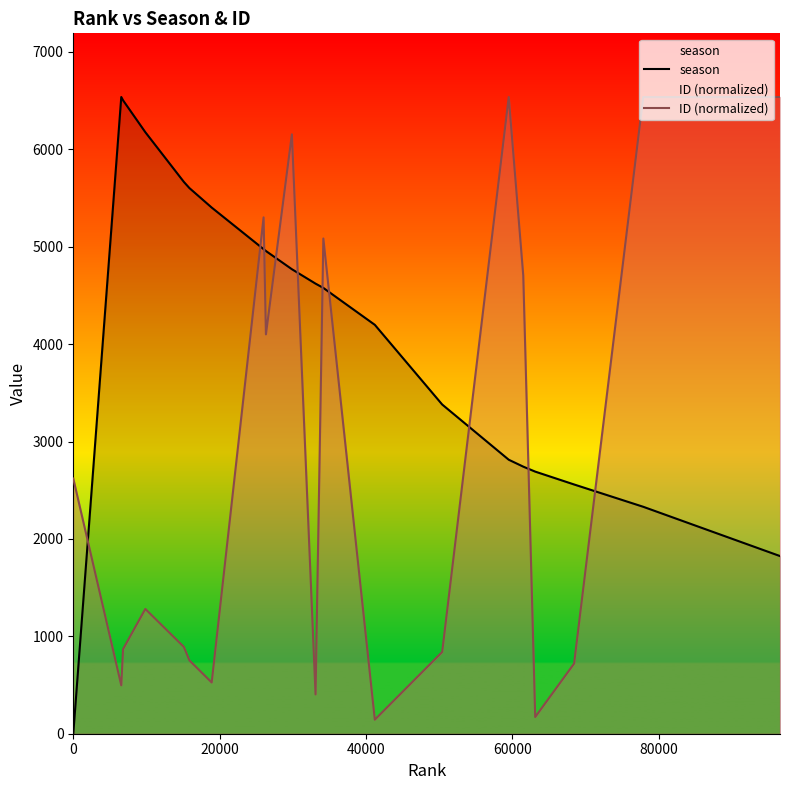

Which series has the largest total across all categories?

season